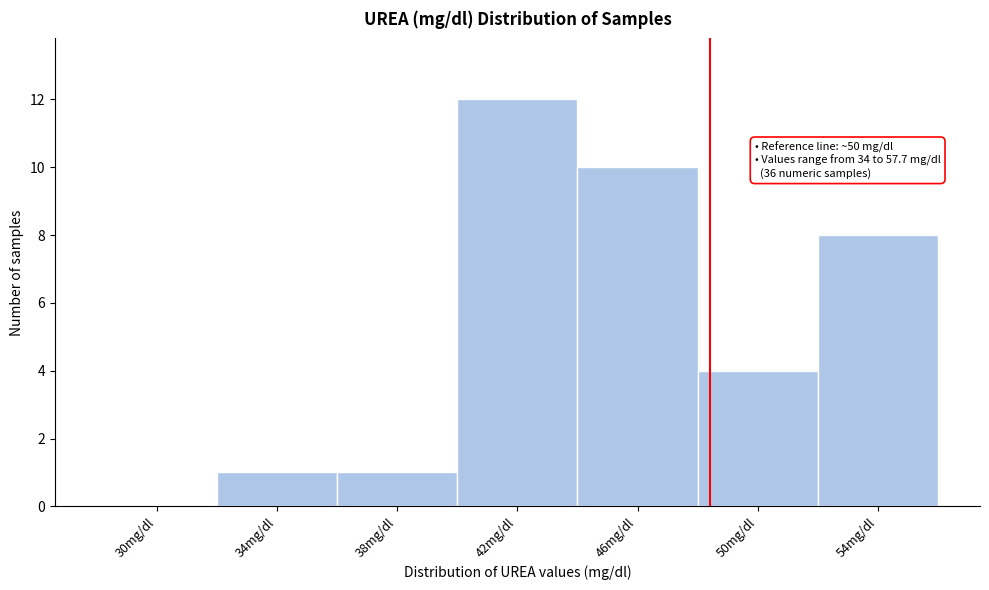

Reading left to right, transcribe all the data shown in this chart.

30mg/dl=0	34mg/dl=1	38mg/dl=1	42mg/dl=12	46mg/dl=10	50mg/dl=4	54mg/dl=8